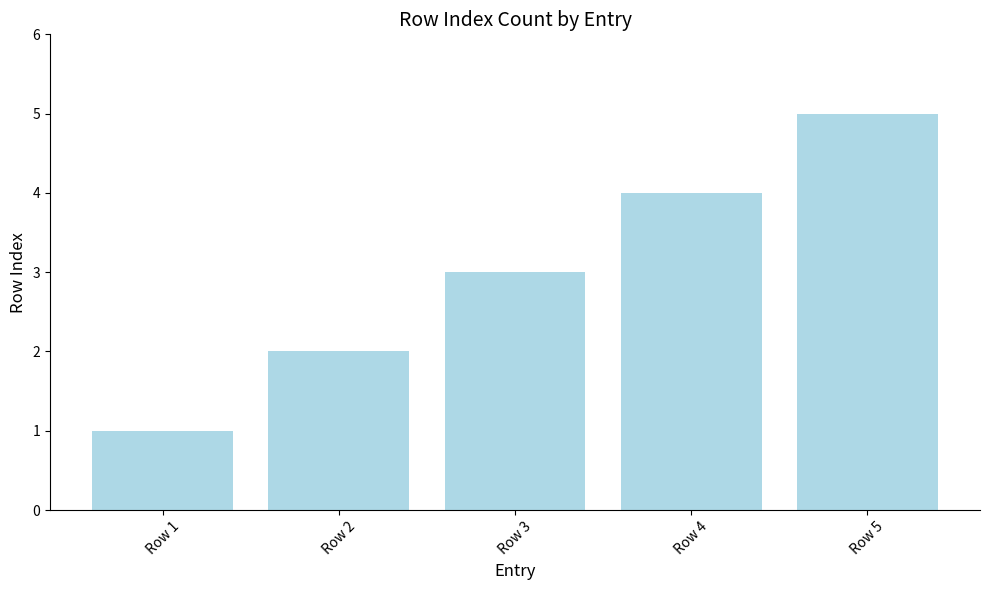

What is the sum of the values at Row 2 and Row 1?

3